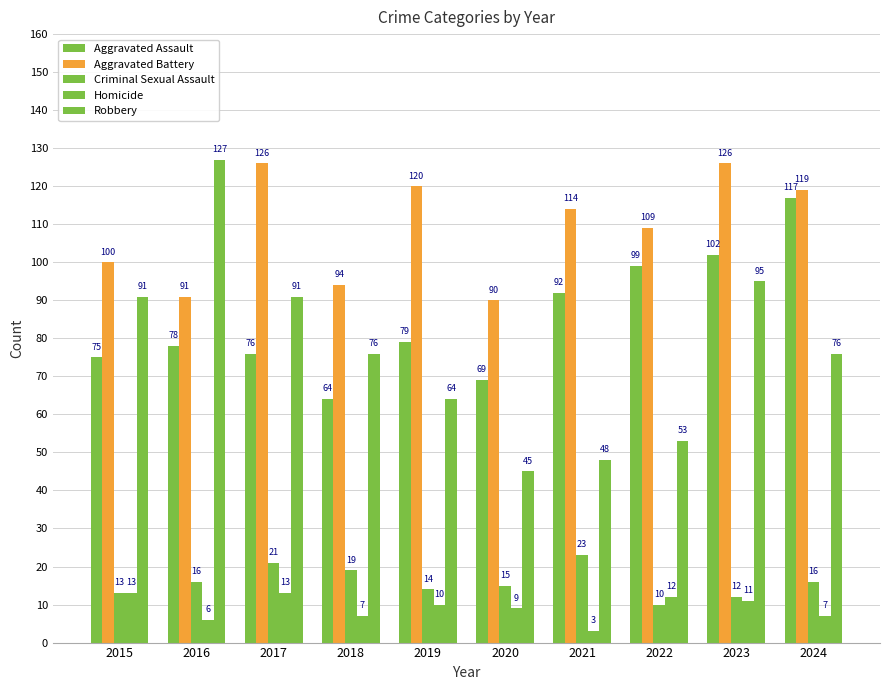

True or false: Robbery has a value of 53 at 2022.

True